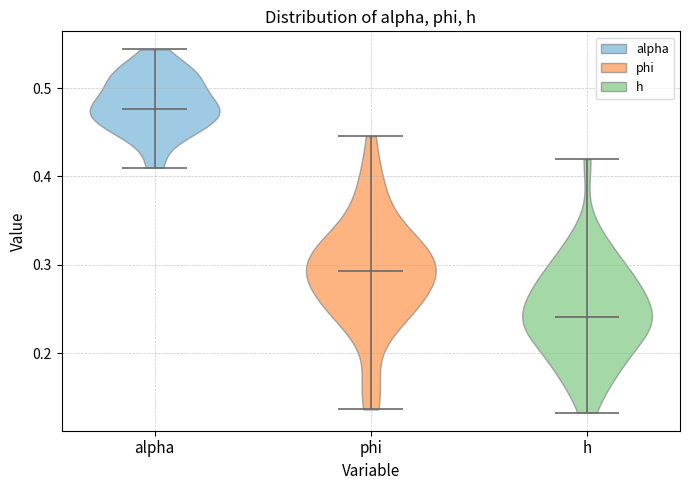

What is the highest point the violin for h reaches on the y-axis? The values are not printed on the chart, so give them approximately, as read against the axis.

0.42